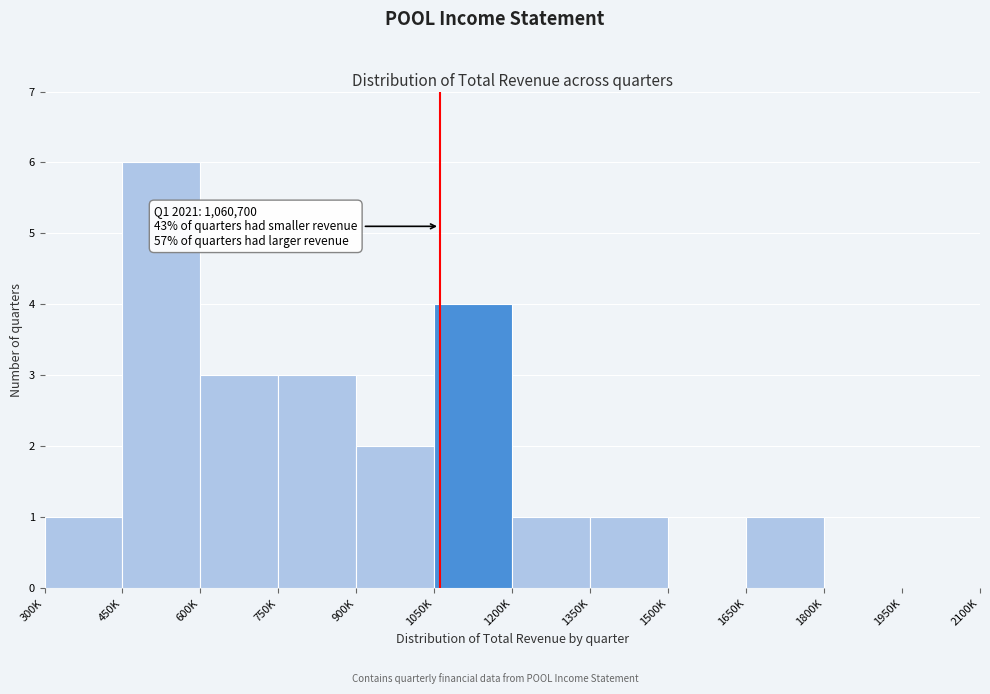

Reading right to left, transcribe all the data shown in this chart.

1950K=0	1800K=0	1650K=1	1500K=0	1350K=1	1200K=1	1050K=4	900K=2	750K=3	600K=3	450K=6	300K=1